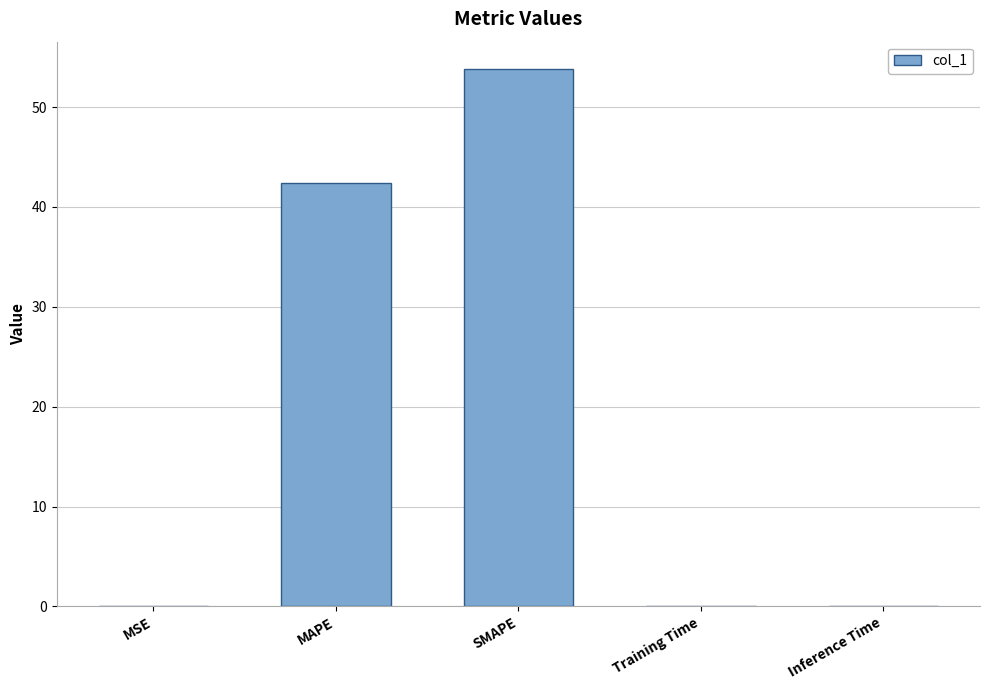

Where is the data nearest to the value 26?

MAPE